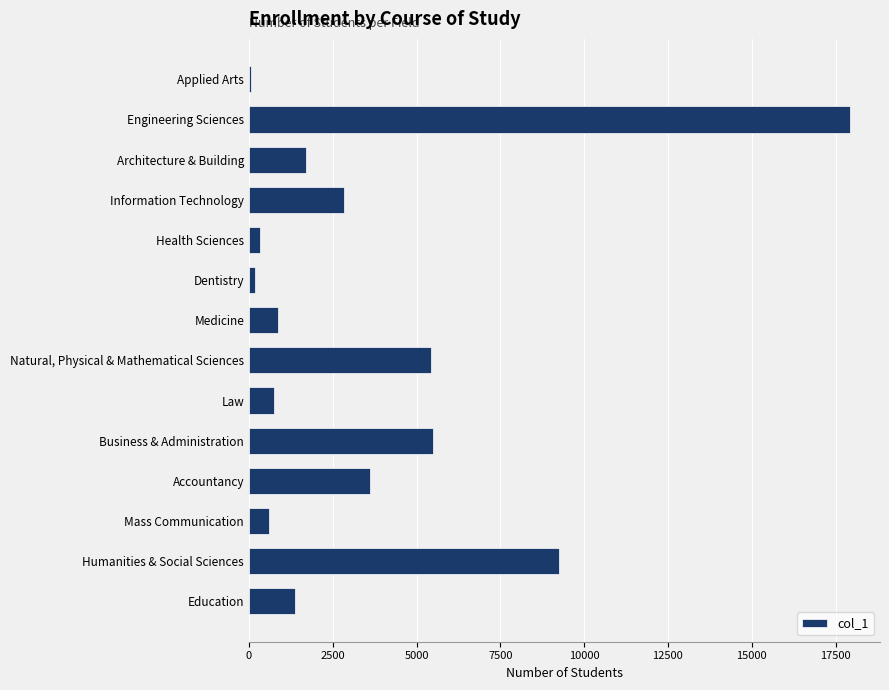

The value at Accountancy is 5778. True or false?

False